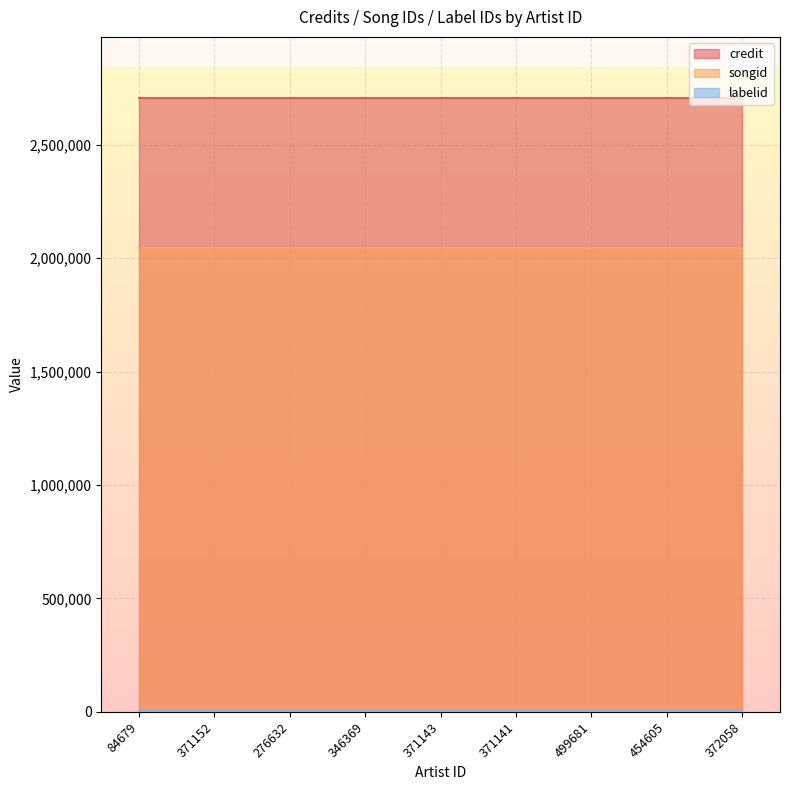

What is the lowest value of the songid series?

2043946